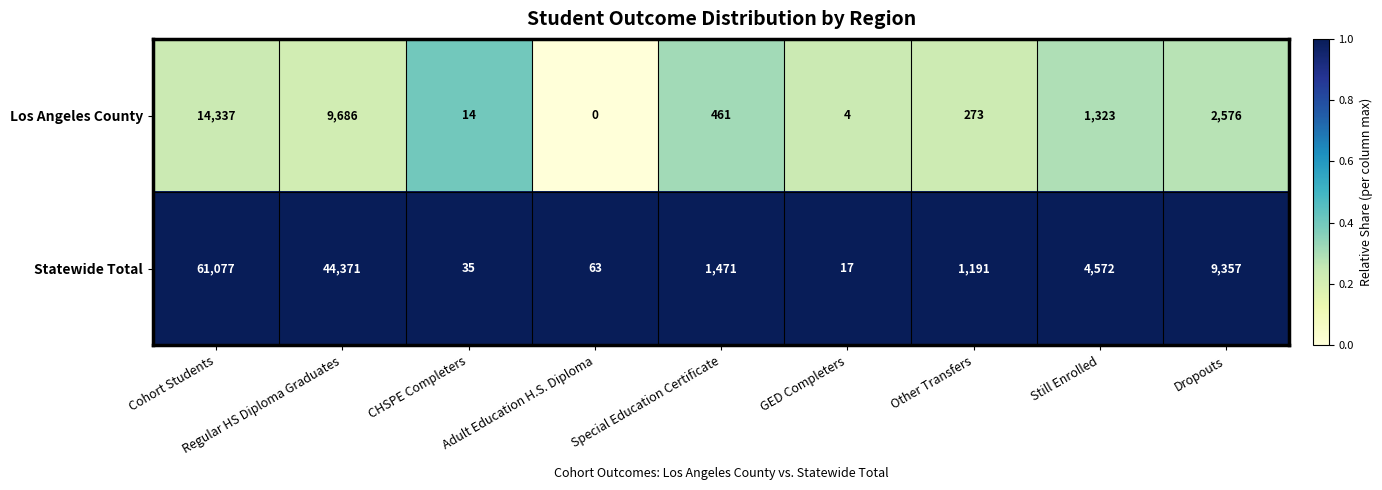

Is it true that Los Angeles County equals 580 at Still Enrolled?

False